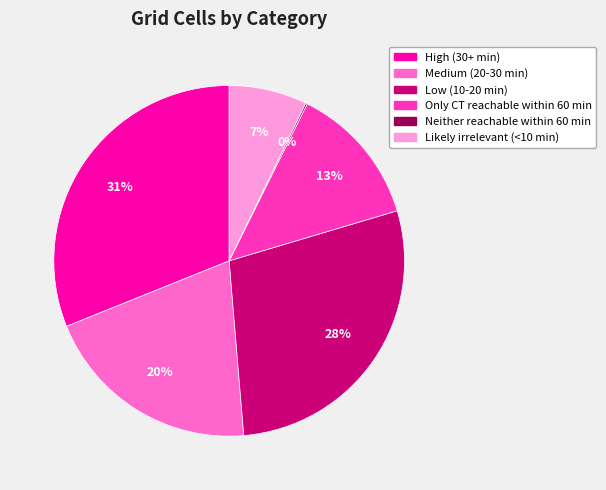

To the nearest percent, what percentage of the pie is Only CT reachable within 60 min?

13%